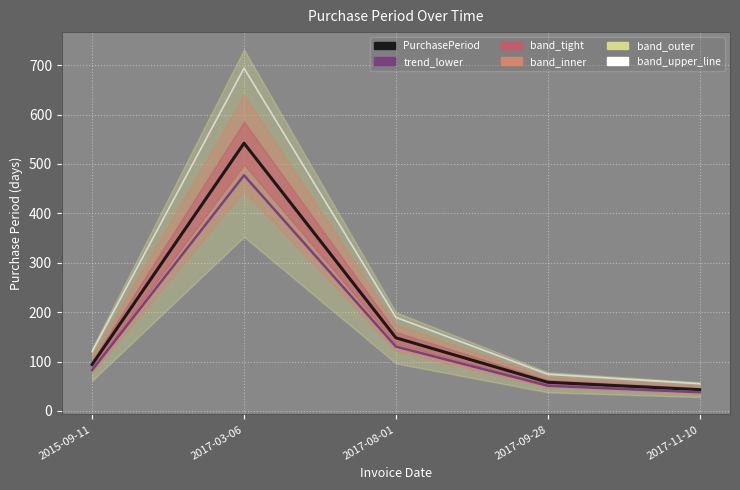

Which category has the highest value in the PurchasePeriod series?

2017-03-06